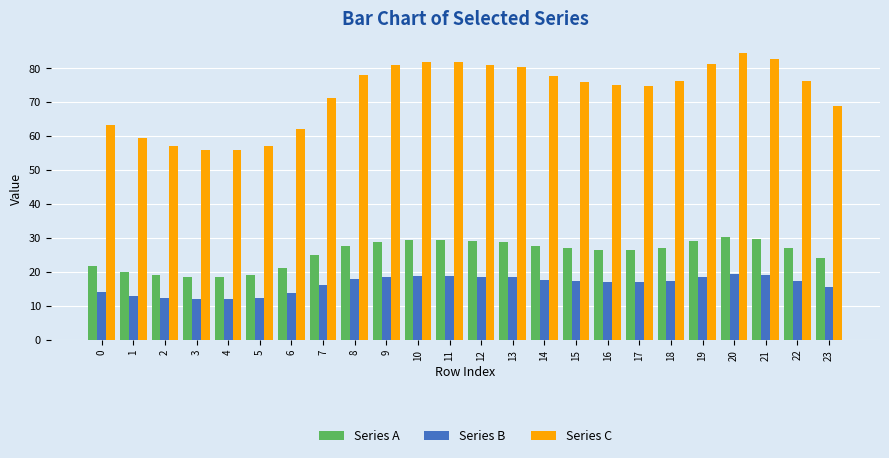

What is the maximum value for Series C?

84.5